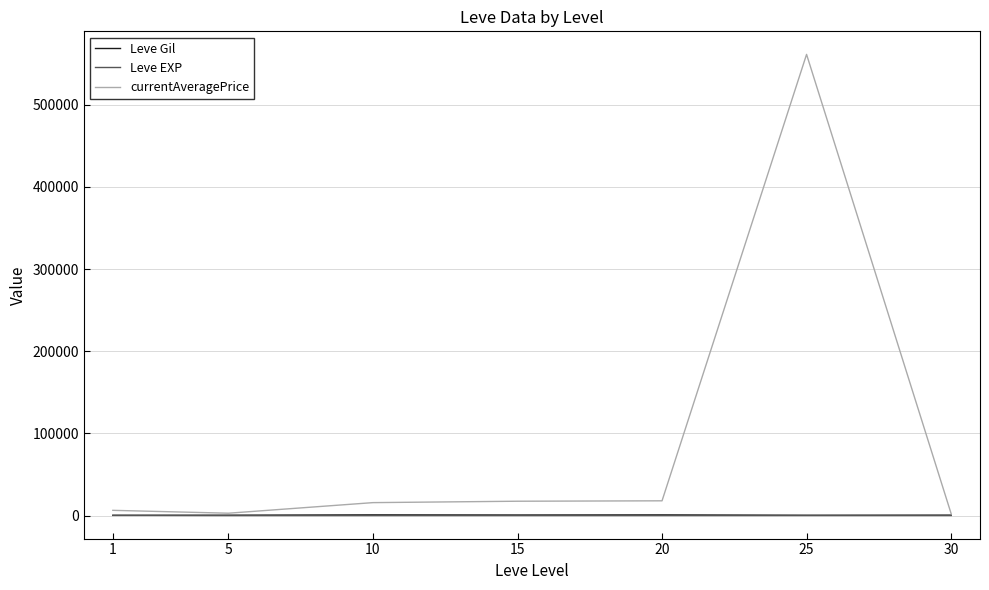

What is the greatest value displayed?

561420.8